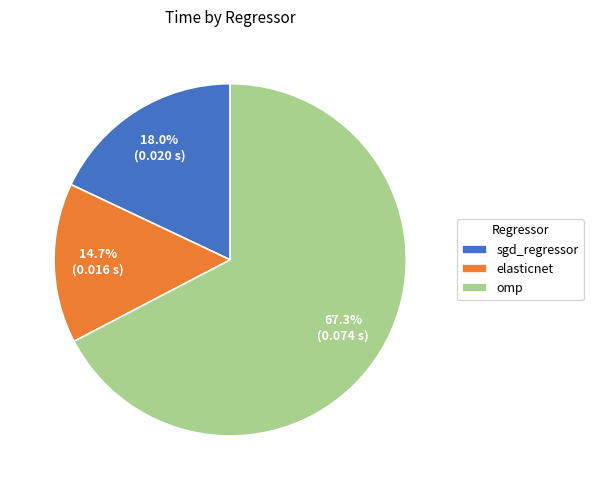

To the nearest percent, what is the difference between the largest and smallest slice percentages?

53%